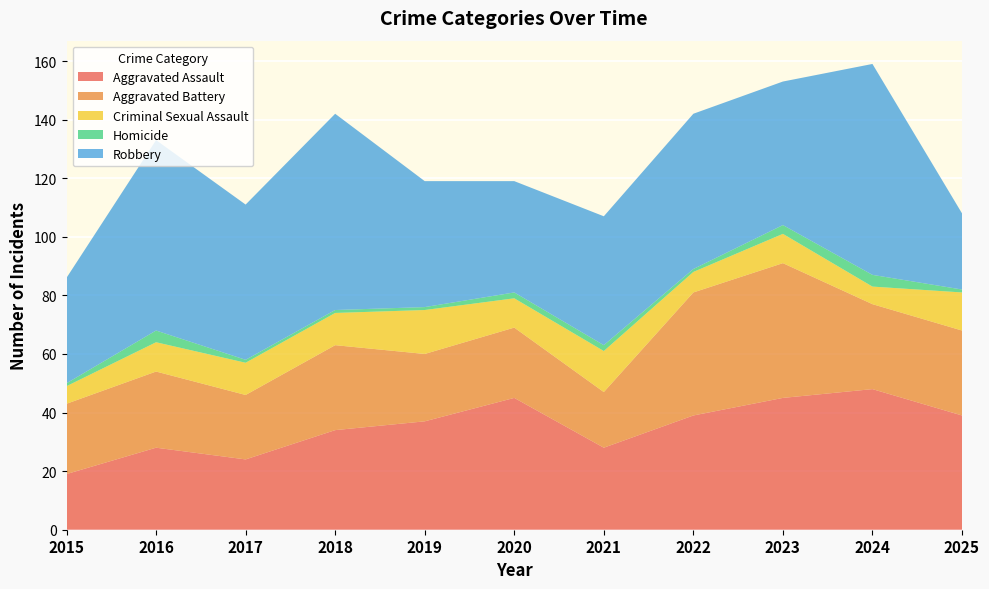

Reading right to left, extract all data points from this chart.

Aggravated Assault: 39	48	45	39	28	45	37	34	24	28	19
Aggravated Battery: 29	29	46	42	19	24	23	29	22	26	24
Criminal Sexual Assault: 13	6	10	7	14	10	15	11	11	10	6
Homicide: 1	4	3	1	2	2	1	1	1	4	1
Robbery: 26	72	49	53	44	38	43	67	53	65	36